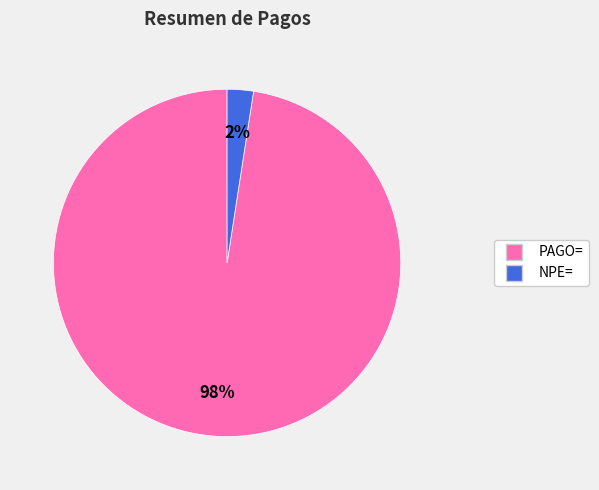

Which has a higher value, PAGO= or NPE=?

PAGO=